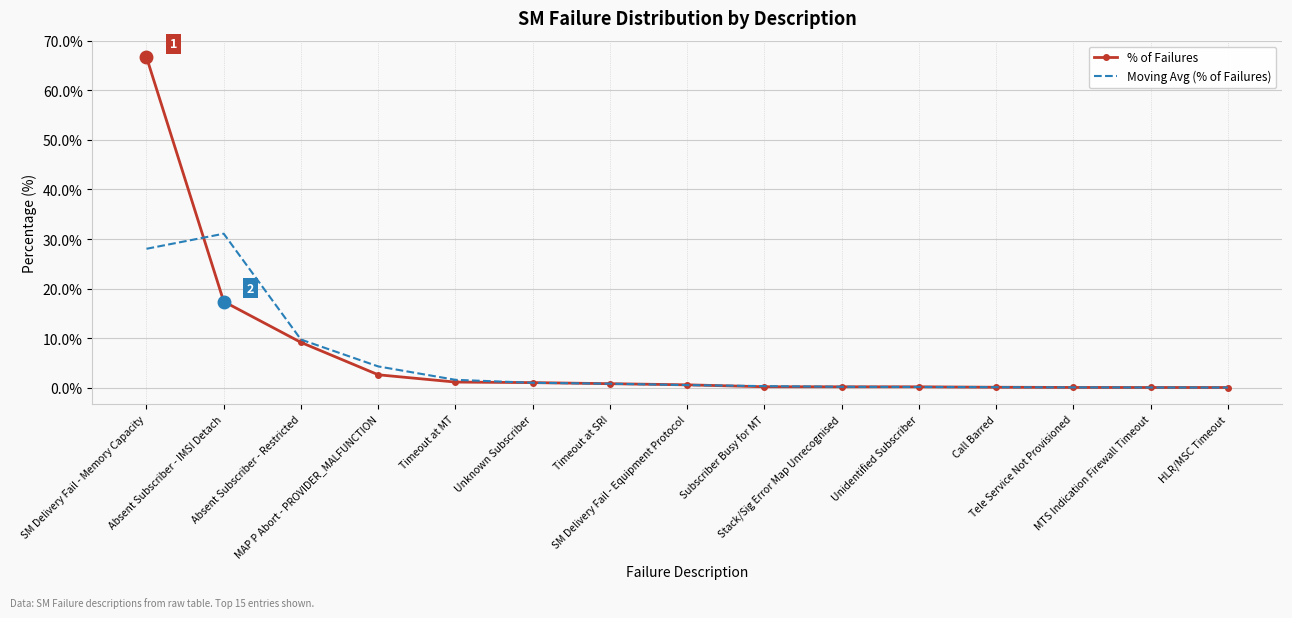

Which series has the widest spread of values?

% of Failures